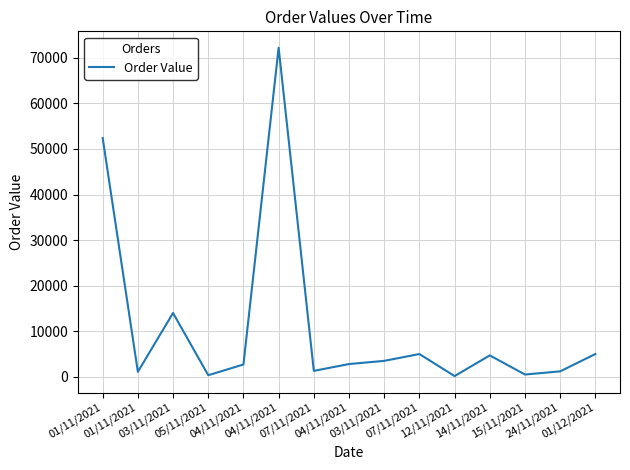

Is this an area chart (filled region under the line)?

No